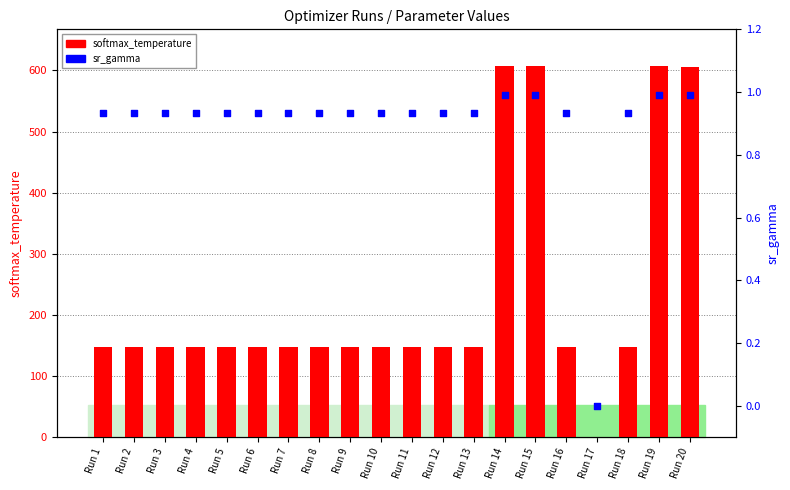

At which category is the sum across all series the highest?

Run 19